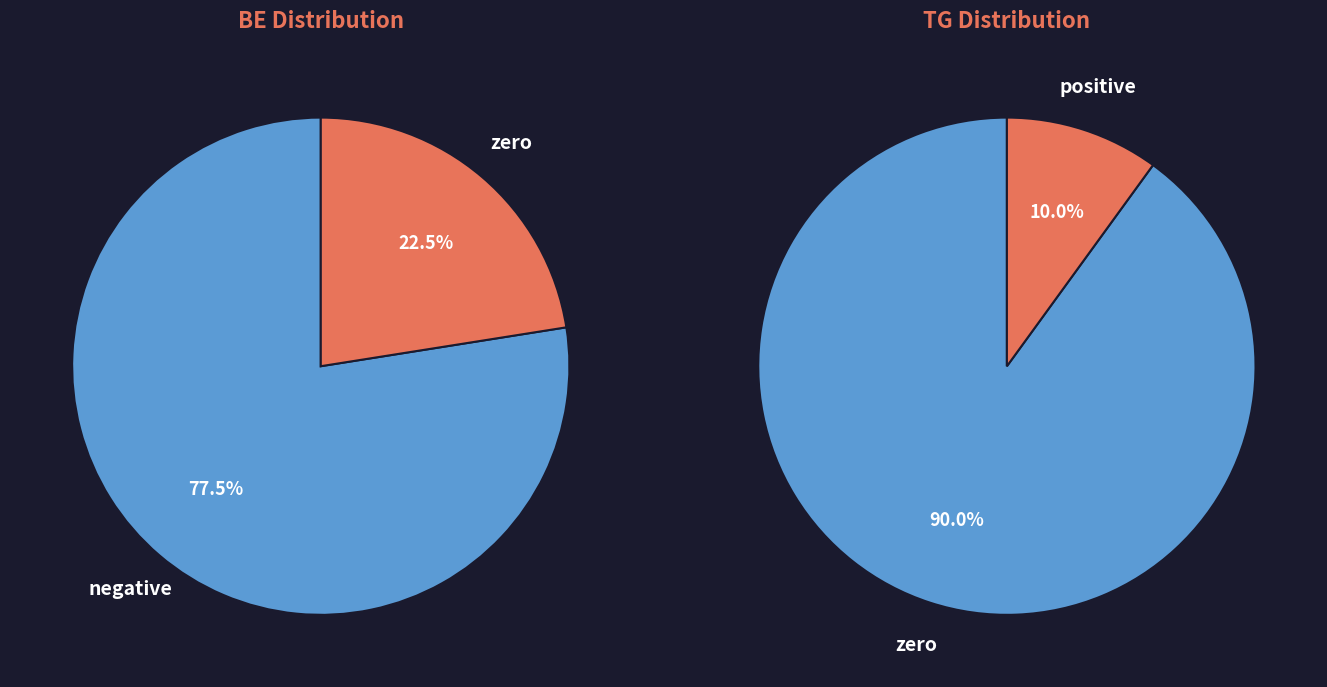

Is 4 the majority of the pie?

No